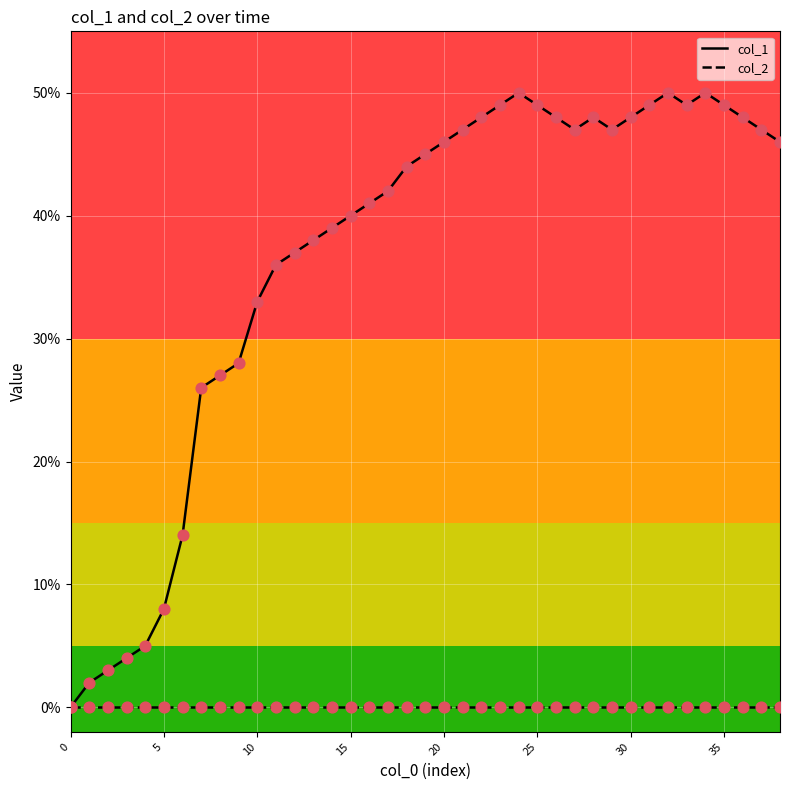

What are all the series names shown in the legend?

col_1, col_2